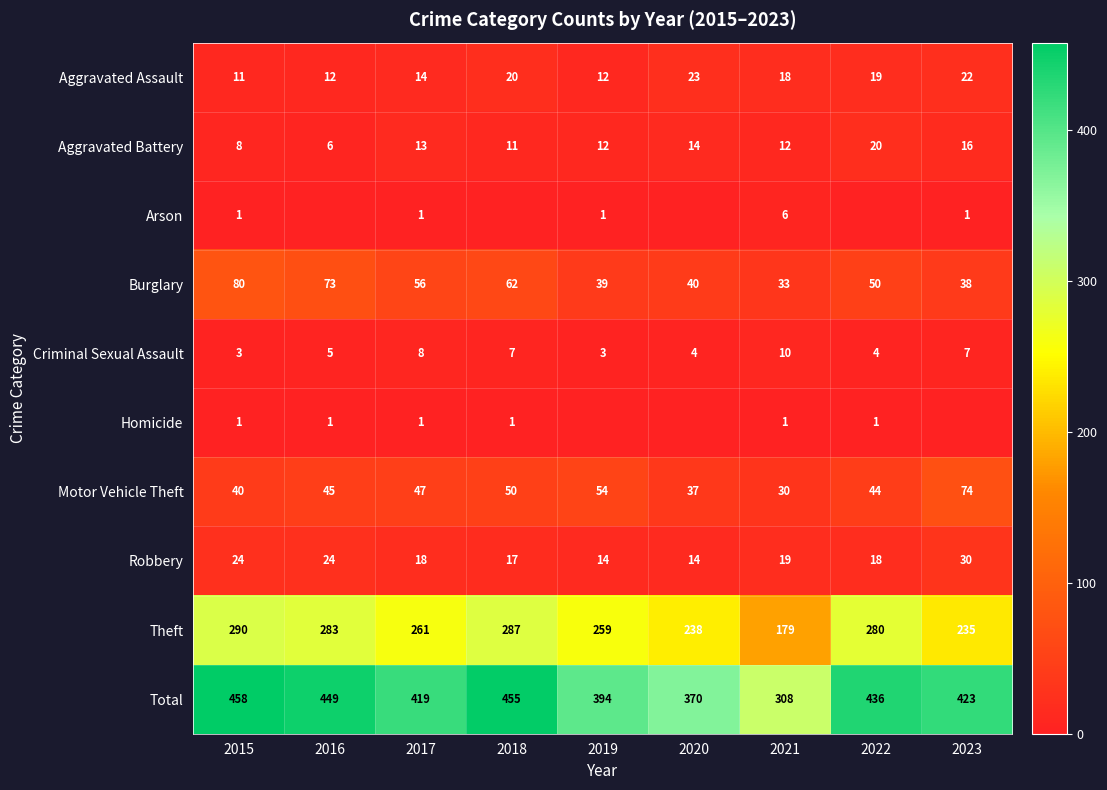

At which label does Aggravated Battery first exceed 12?

2017